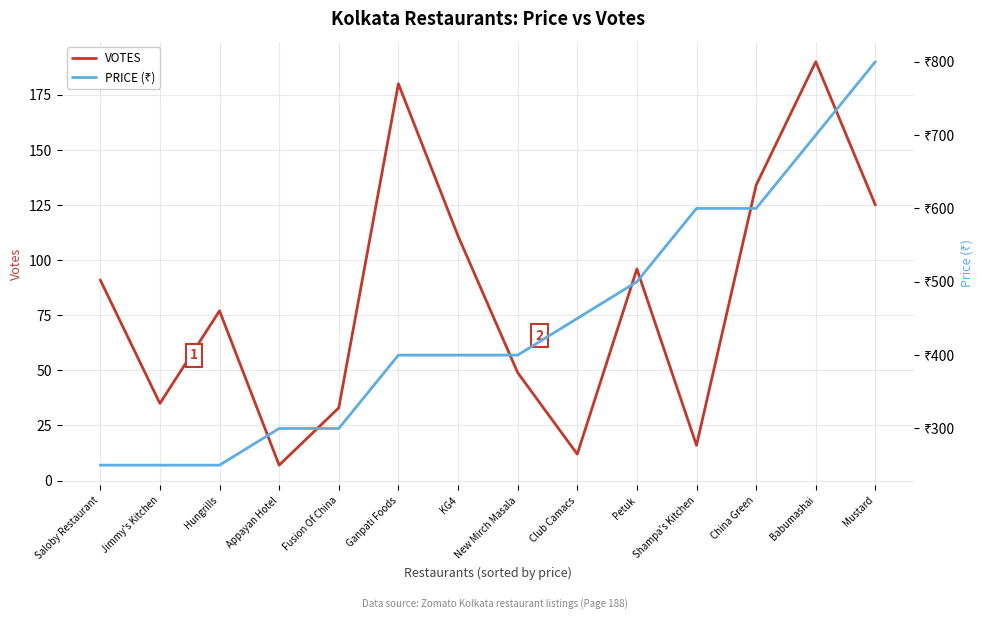

What is the label of the 11th point from the left?

Shampa's Kitchen